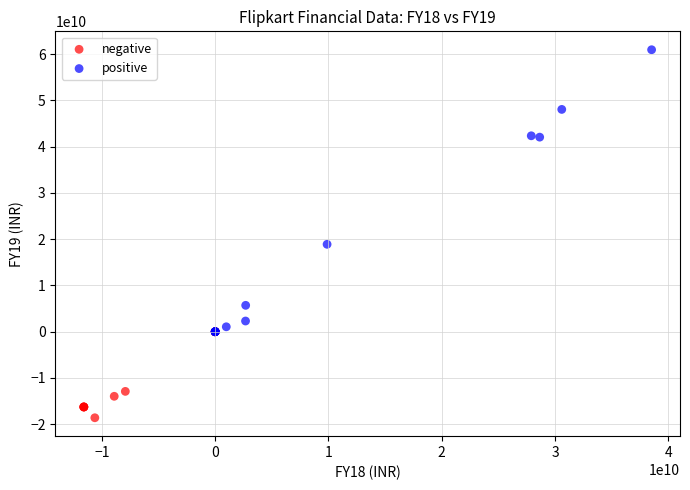

Which series reaches the maximum Y coordinate?

positive